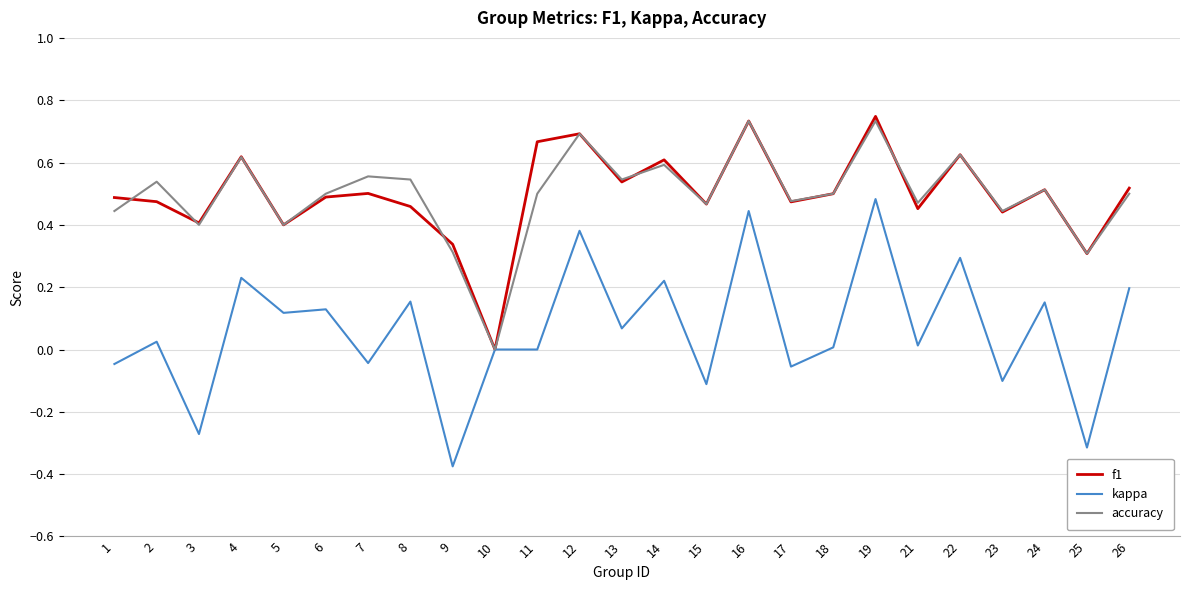

Which series changed the most between 5 and 9?

kappa